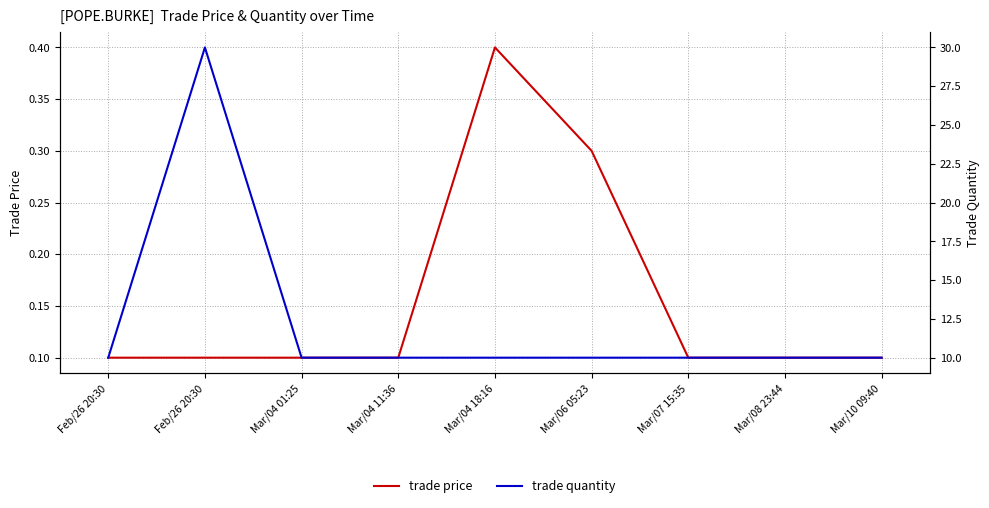

True or false: trade price and trade quantity cross at least once.

False